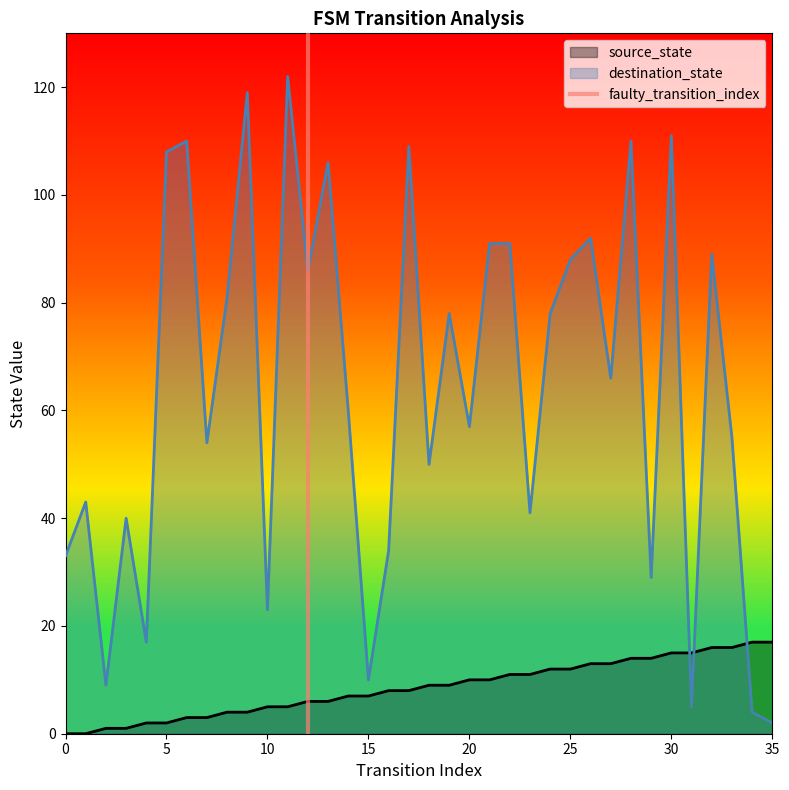

True or false: source_state and destination_state intersect in this chart.

True